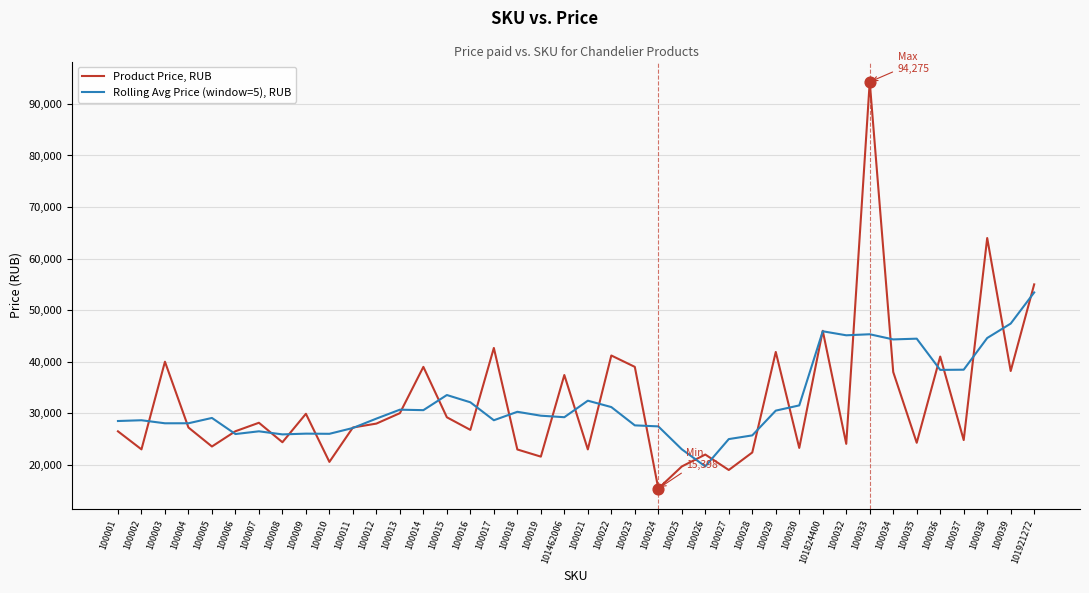

What is the spread (max minus min) of values at 100028?

3316.4